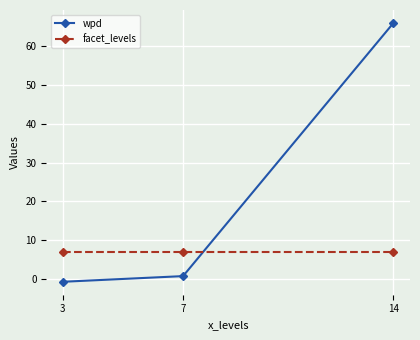

How many values in wpd are below zero?

1